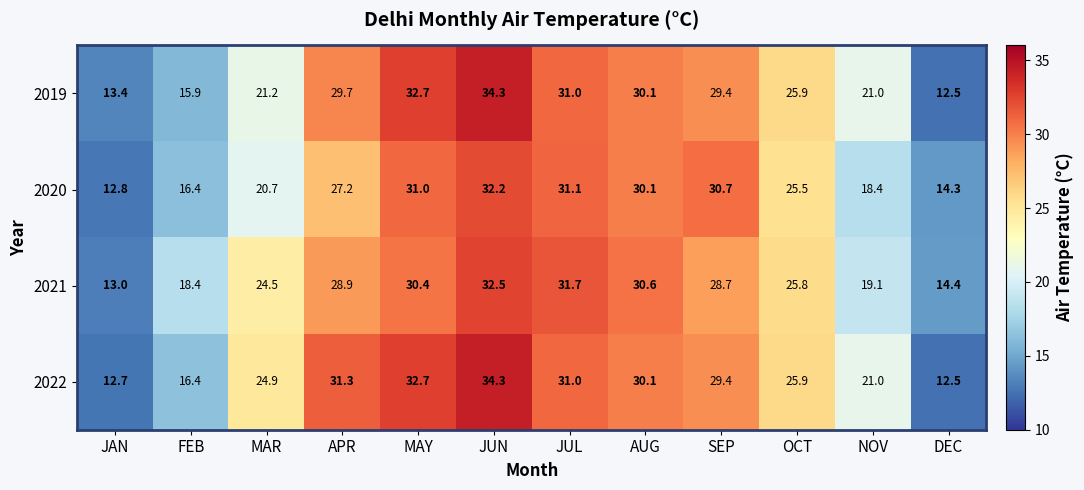

At how many categories does at least one series exceed 19?

9